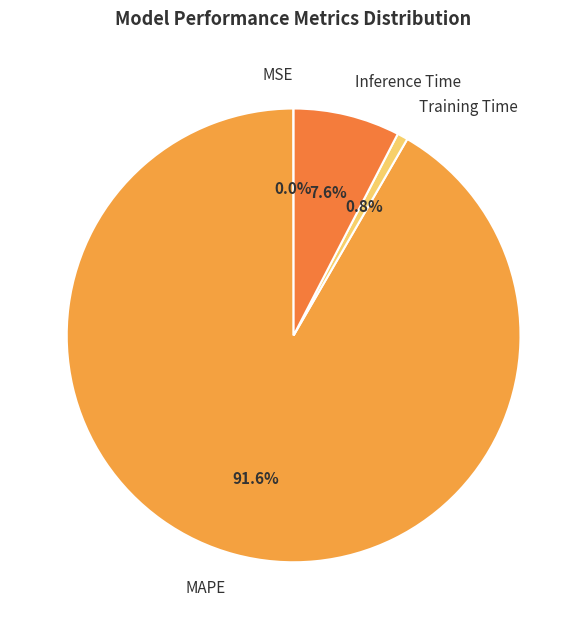

Which category has the biggest portion of the pie?

MAPE